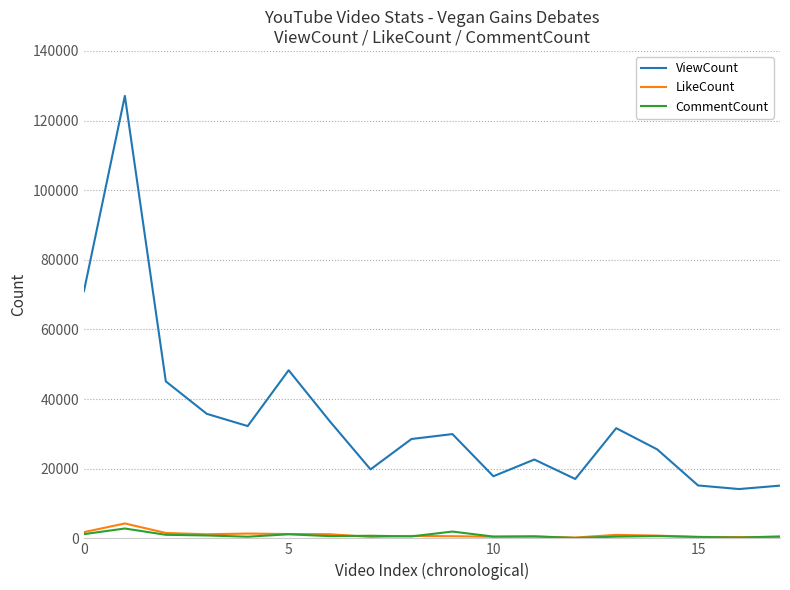

What is the average value of the LikeCount series?

1024